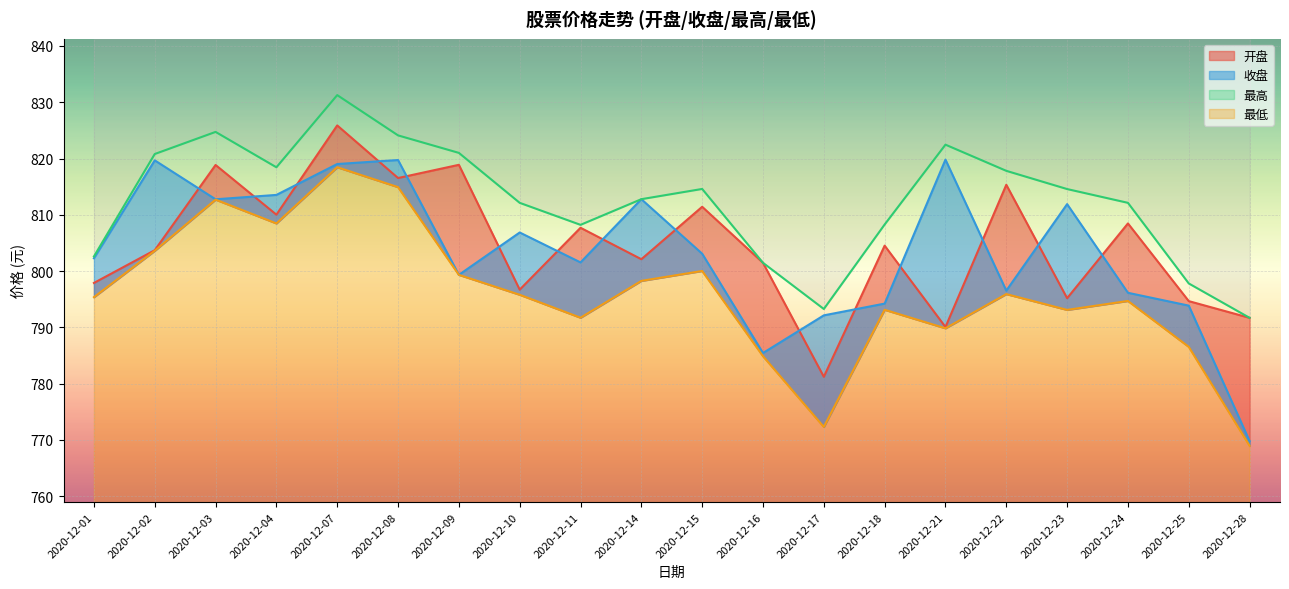

Which series has the largest total across all categories?

最高